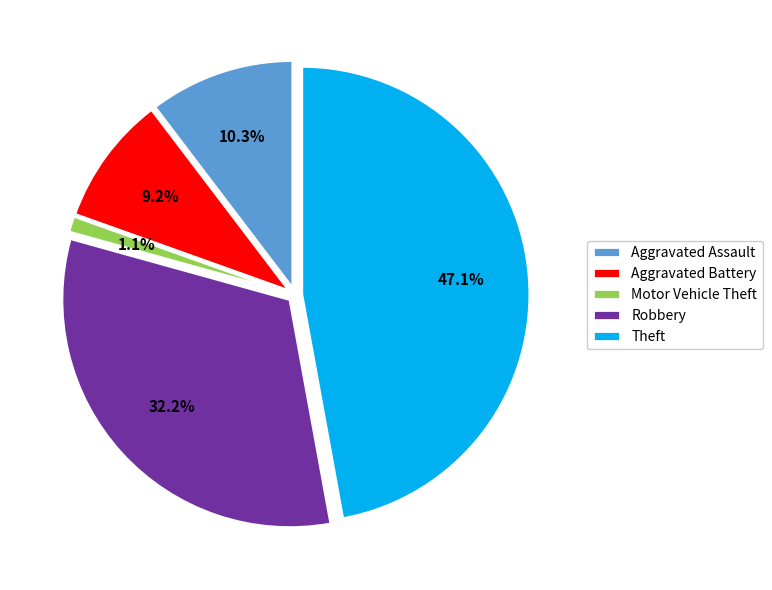

Between Theft and Aggravated Assault, which is larger?

Theft